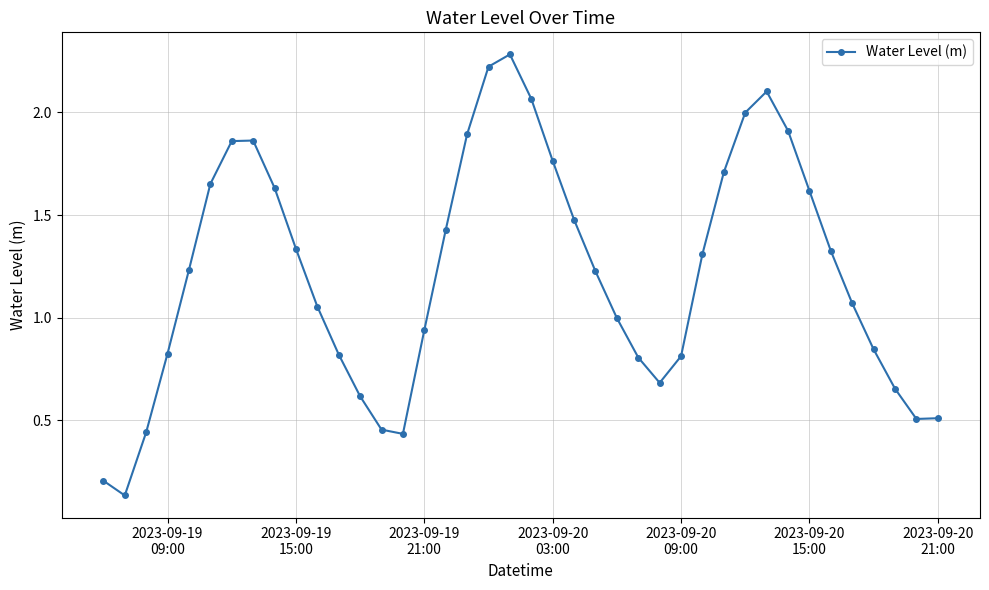

How many series are shown in this chart?

1